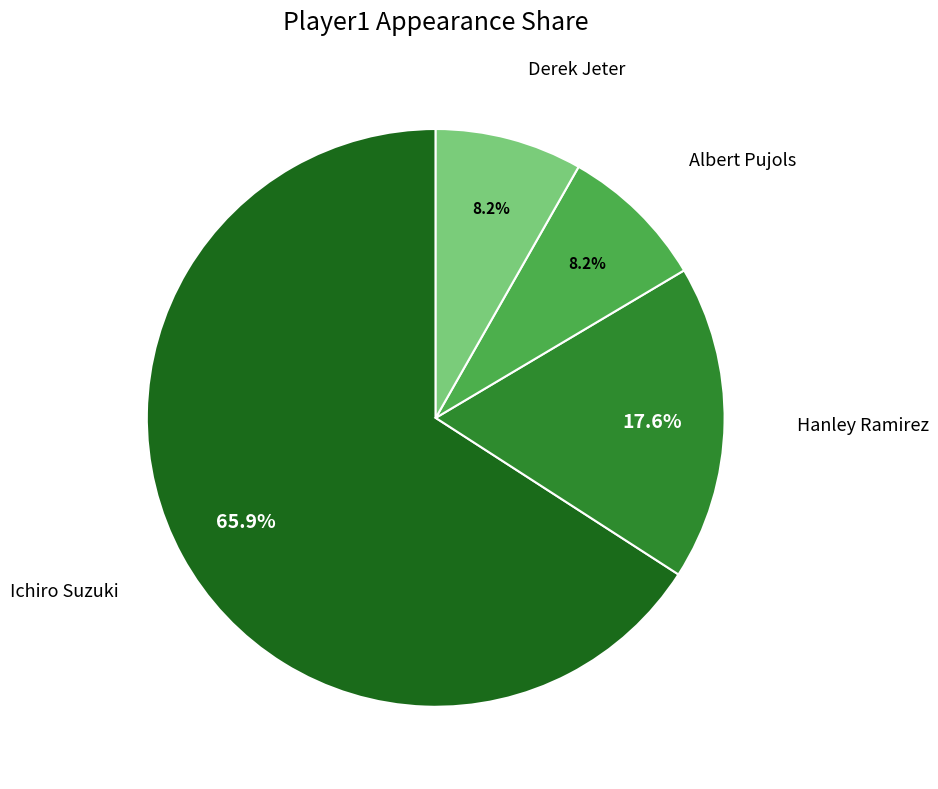

Between Ichiro Suzuki and Albert Pujols, which is larger?

Ichiro Suzuki